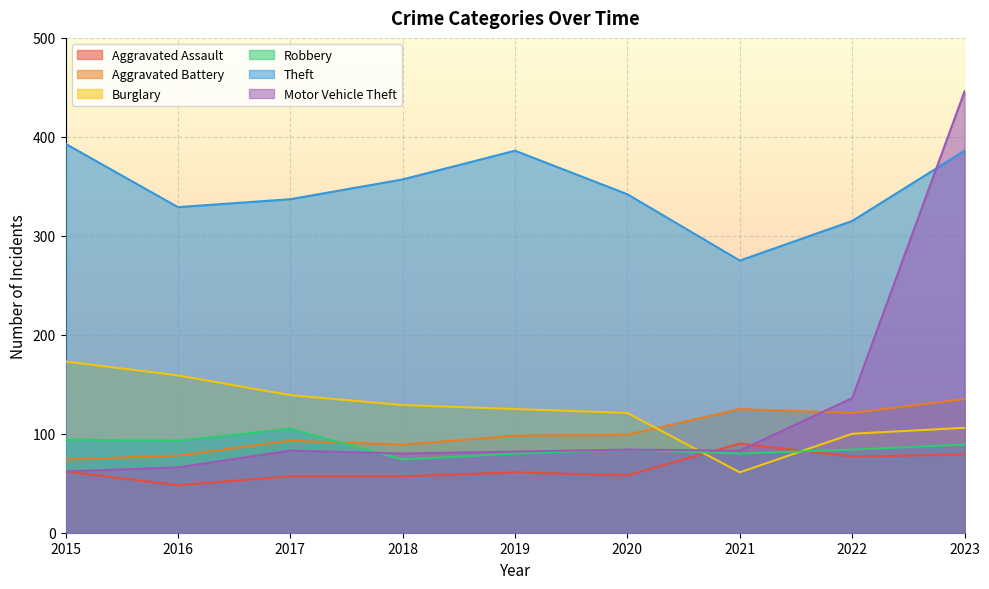

Which has a higher value, 2023 or 2018?

2023